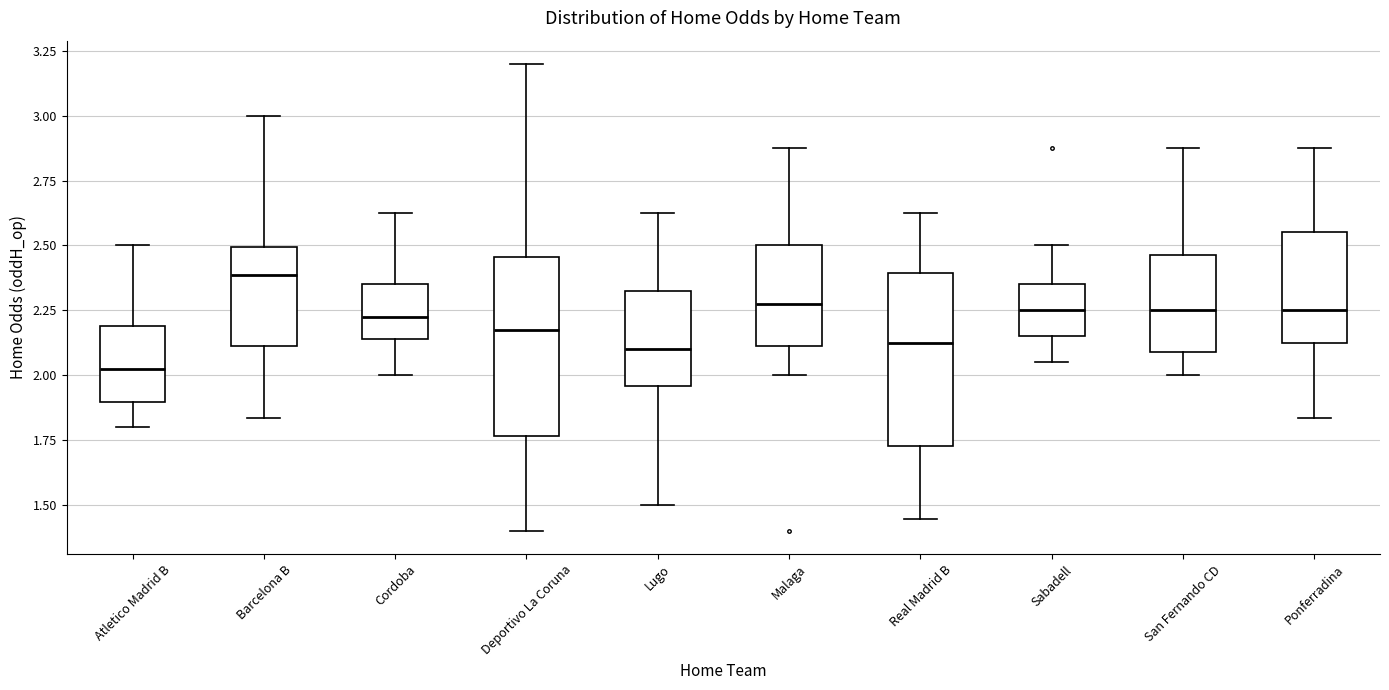

Reading left to right, read every box against the y-axis: the position of its median line, the range the box covers, and the ends of its whiskers. The values are not printed on the chart, so give them approximately, as read against the axis.

Atletico Madrid B: median 2.05, box 1.90 to 2.20, whiskers 1.80 to 2.50
Barcelona B: median 2.40, box 2.10 to 2.50, whiskers 1.85 to 3.00
Cordoba: median 2.25, box 2.15 to 2.35, whiskers 2.00 to 2.65
Deportivo La Coruna: median 2.20, box 1.75 to 2.45, whiskers 1.40 to 3.20
Lugo: median 2.10, box 1.95 to 2.35, whiskers 1.50 to 2.65
Malaga: median 2.30, box 2.10 to 2.50, whiskers 2.00 to 2.90
Real Madrid B: median 2.15, box 1.75 to 2.40, whiskers 1.45 to 2.65
Sabadell: median 2.25, box 2.15 to 2.35, whiskers 2.05 to 2.50
San Fernando CD: median 2.25, box 2.10 to 2.45, whiskers 2.00 to 2.90
Ponferradina: median 2.25, box 2.15 to 2.55, whiskers 1.85 to 2.90